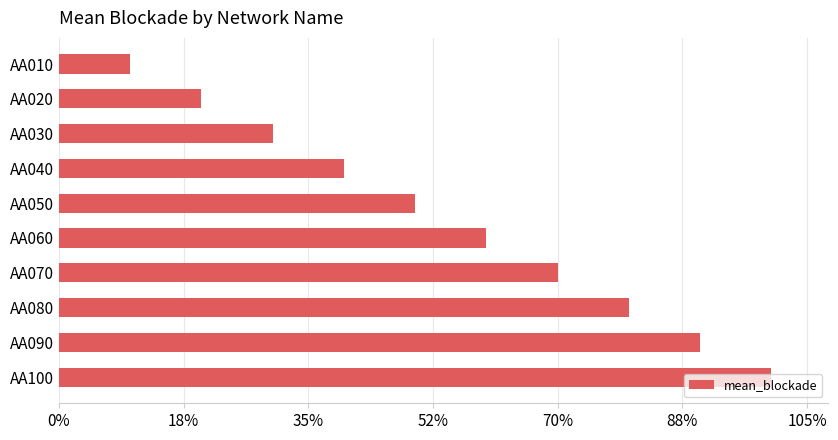

Are the bars horizontal?

Yes